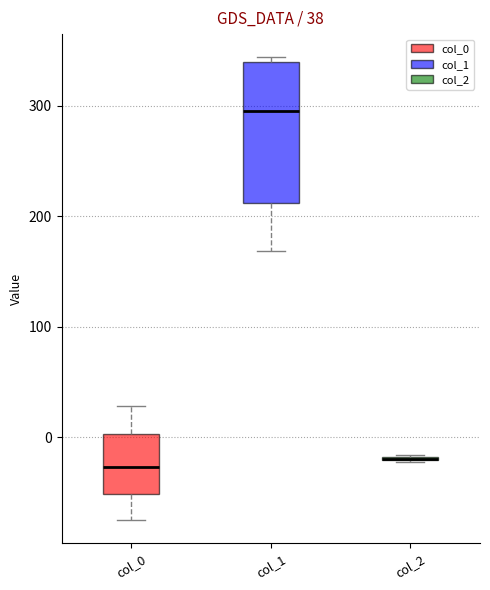

Comparing the boxes themselves (not the whiskers), which one is the tallest?

col_1